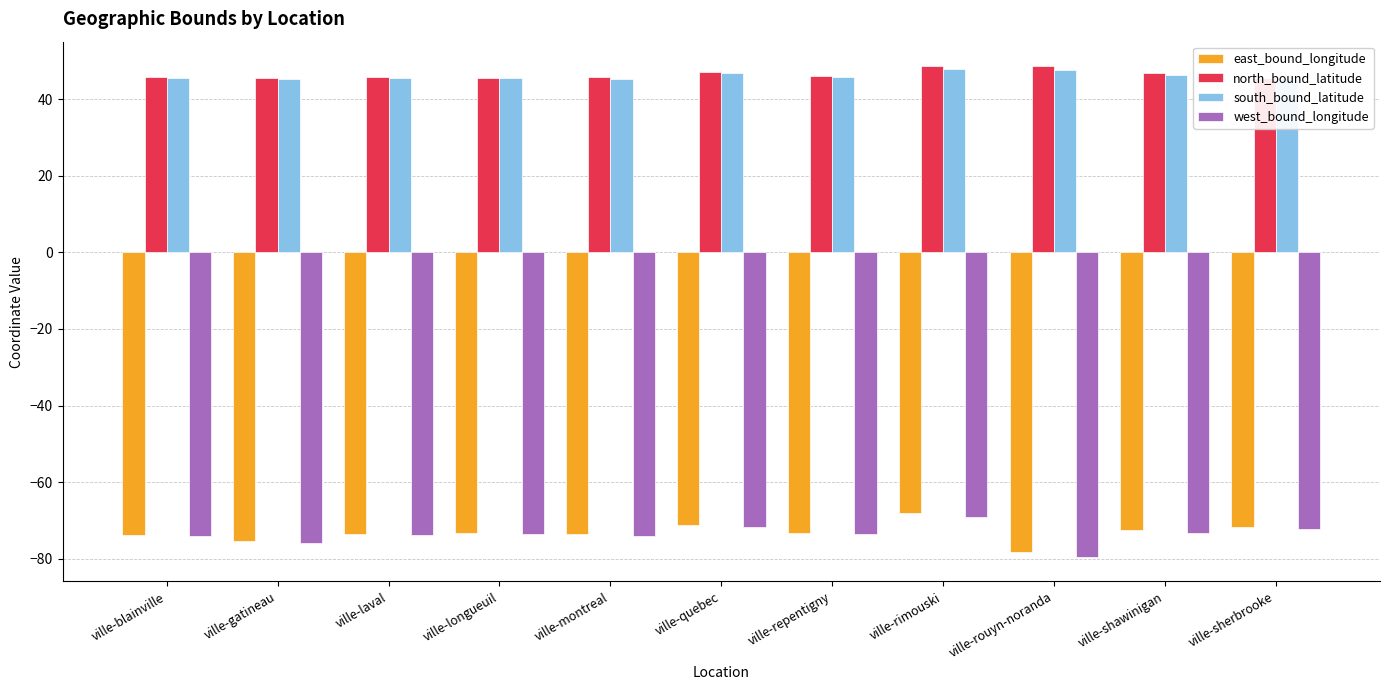

What is the sum of the east_bound_longitude values at ville-shawinigan and ville-rouyn-noranda?

-150.7